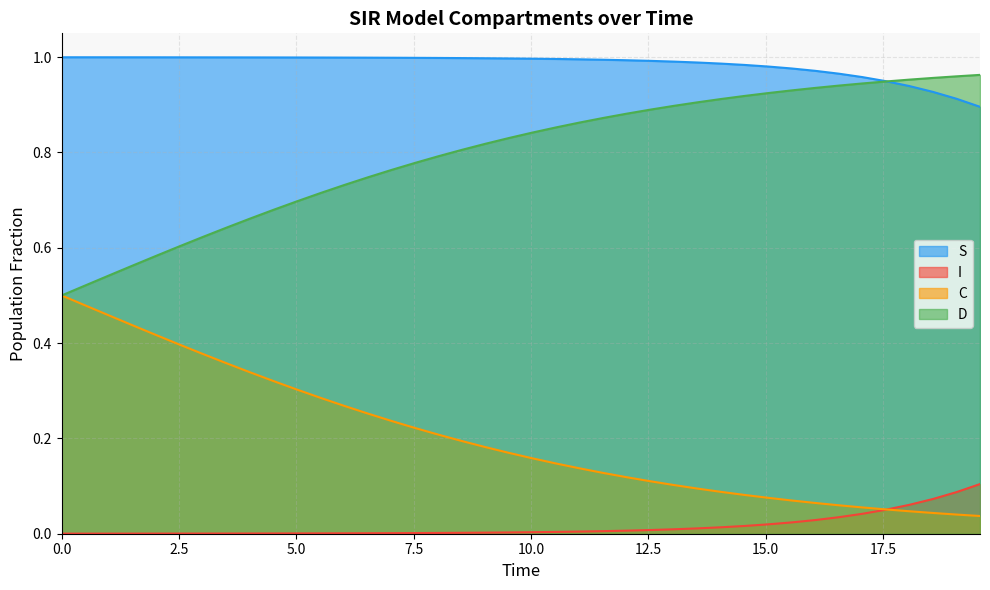

What position from the left is 29?

30